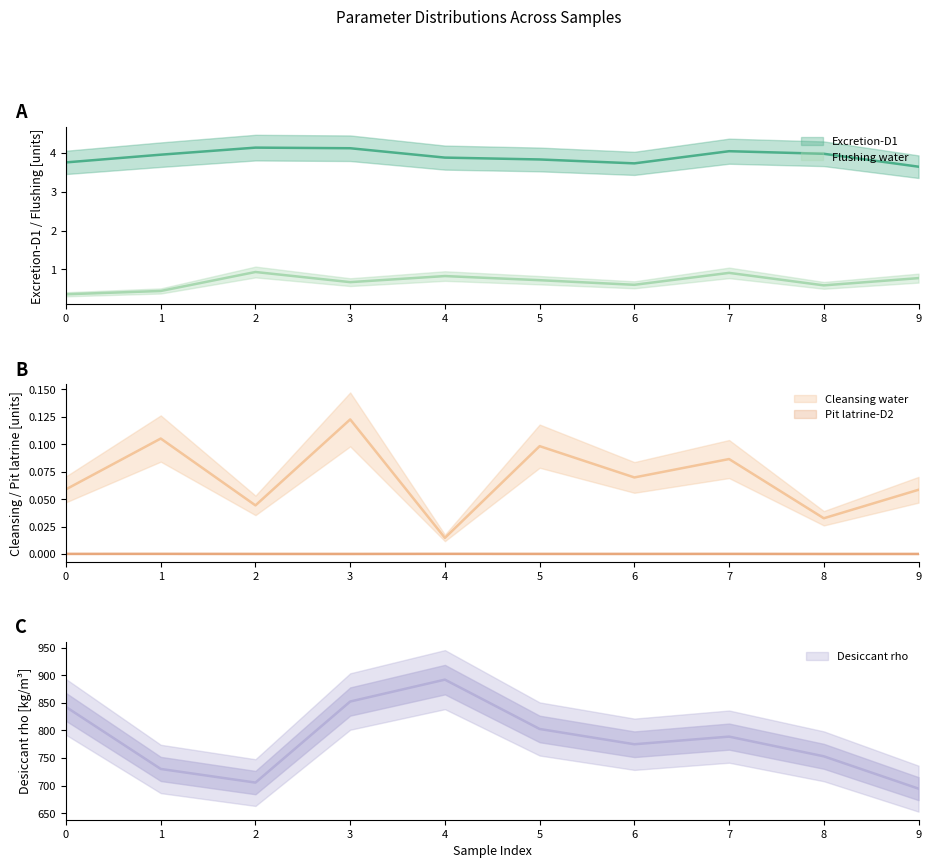

Which series has the widest spread of values?

Desiccant rho